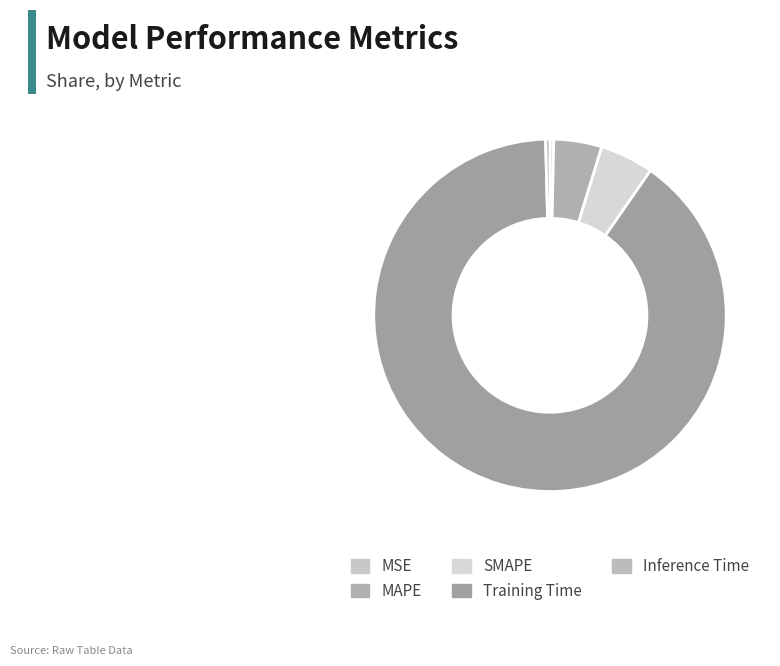

To the nearest percent, what percentage of the pie is SMAPE?

5%